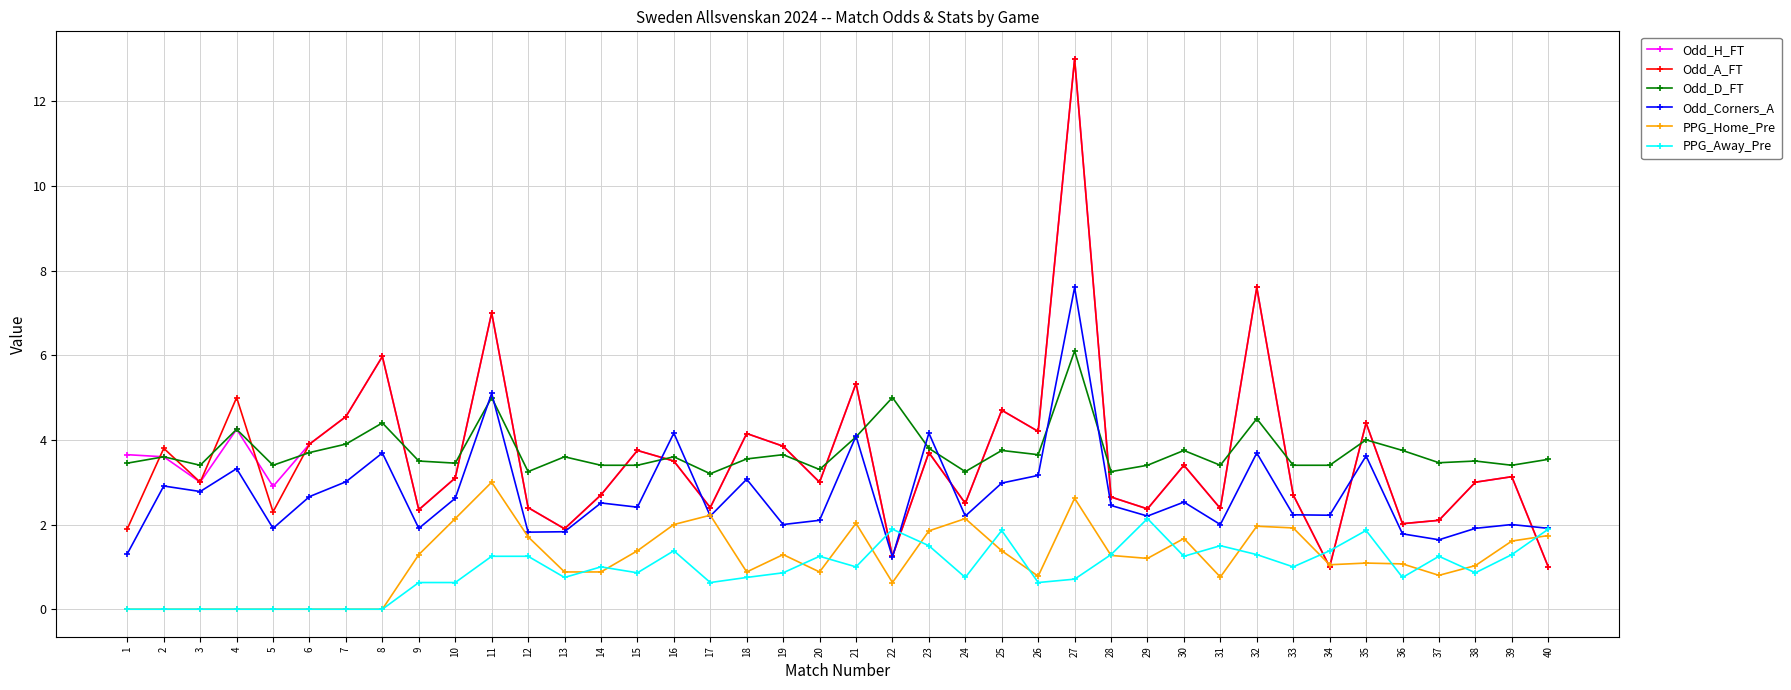

At how many categories does at least one series exceed 11?

1